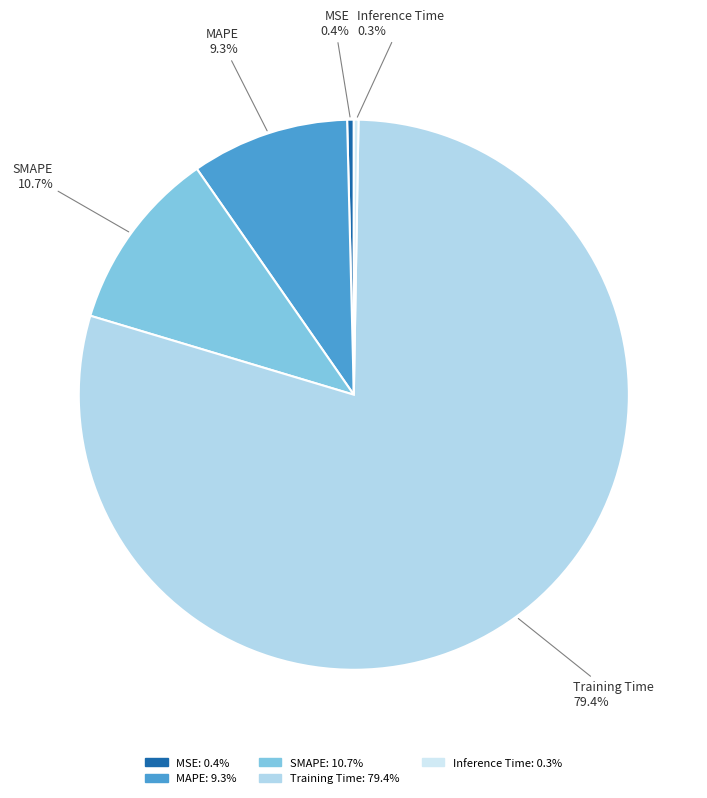

Does Training Time 79.4% account for over 50% of the chart?

Yes